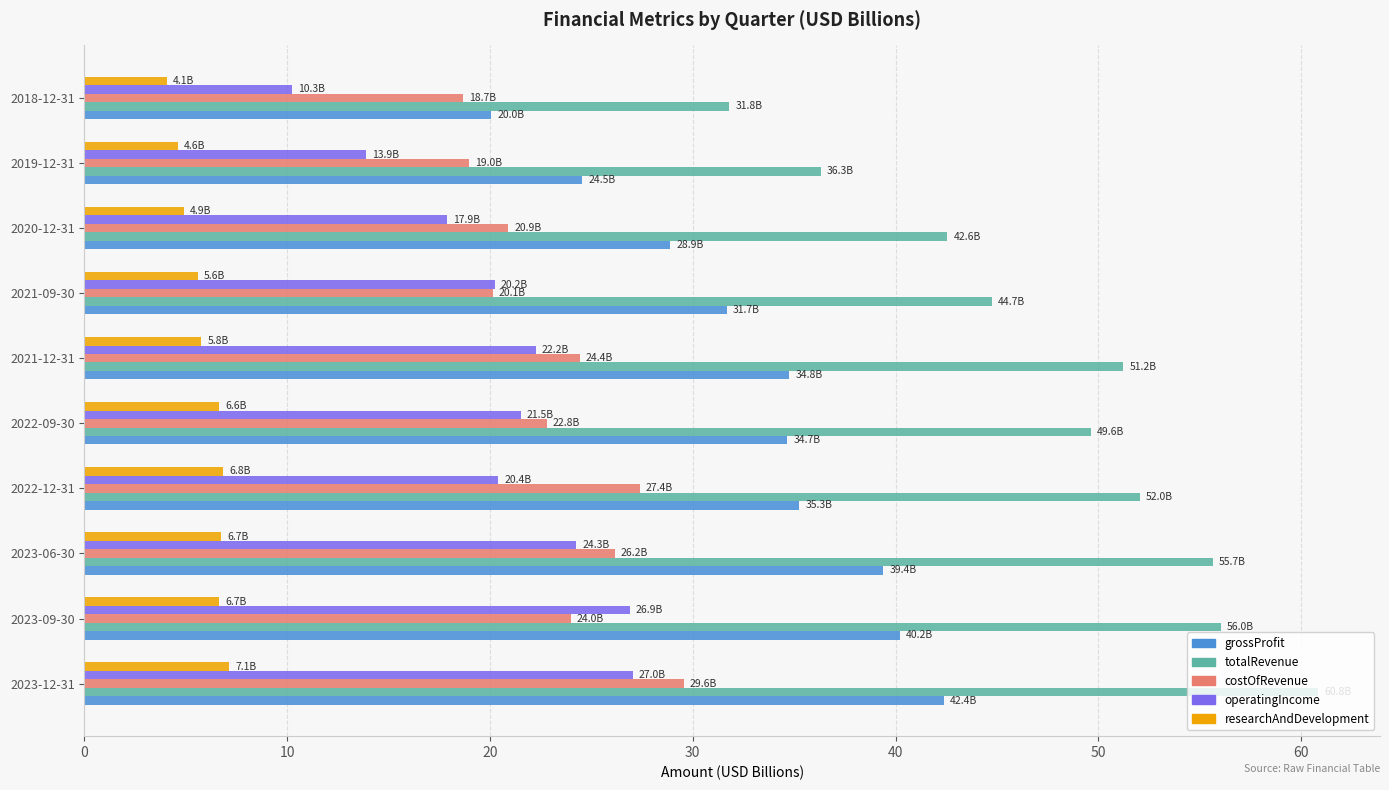

At 2019-12-31, list the series in order from largest to smallest.

totalRevenue, grossProfit, costOfRevenue, operatingIncome, researchAndDevelopment